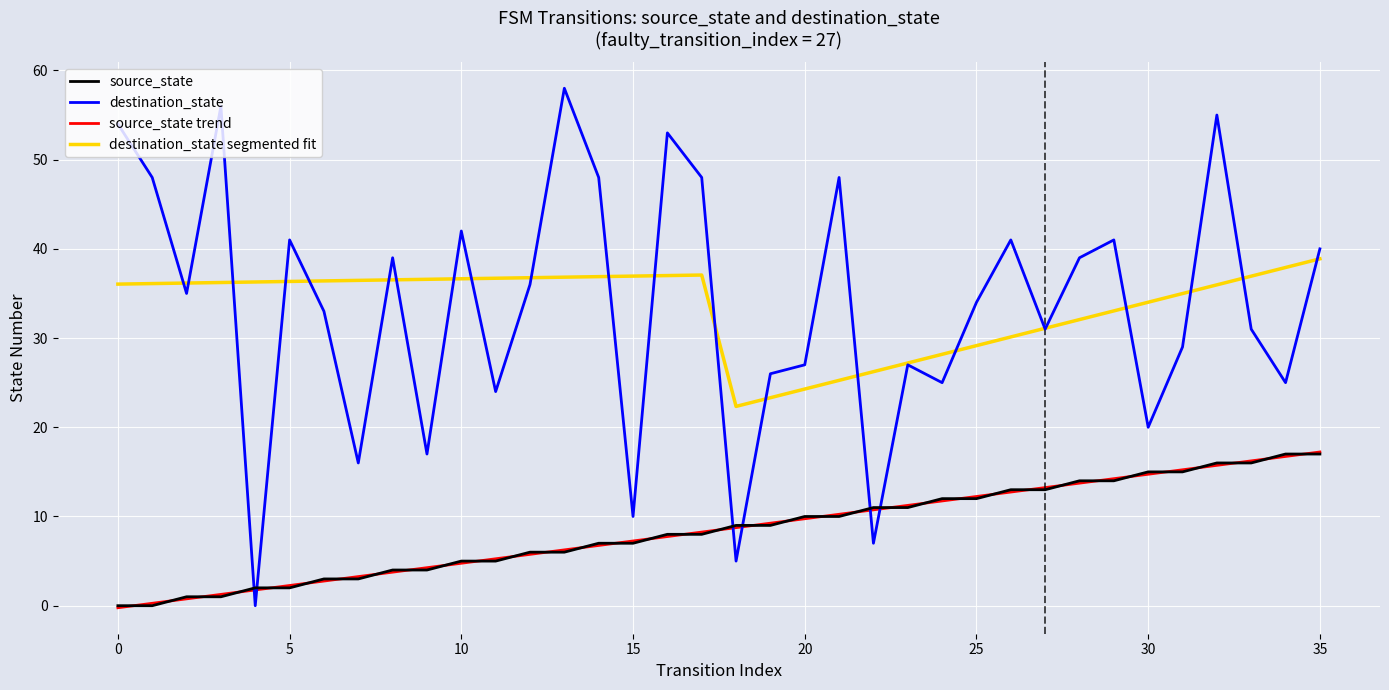

True or false: destination_state and source_state trend intersect in this chart.

True